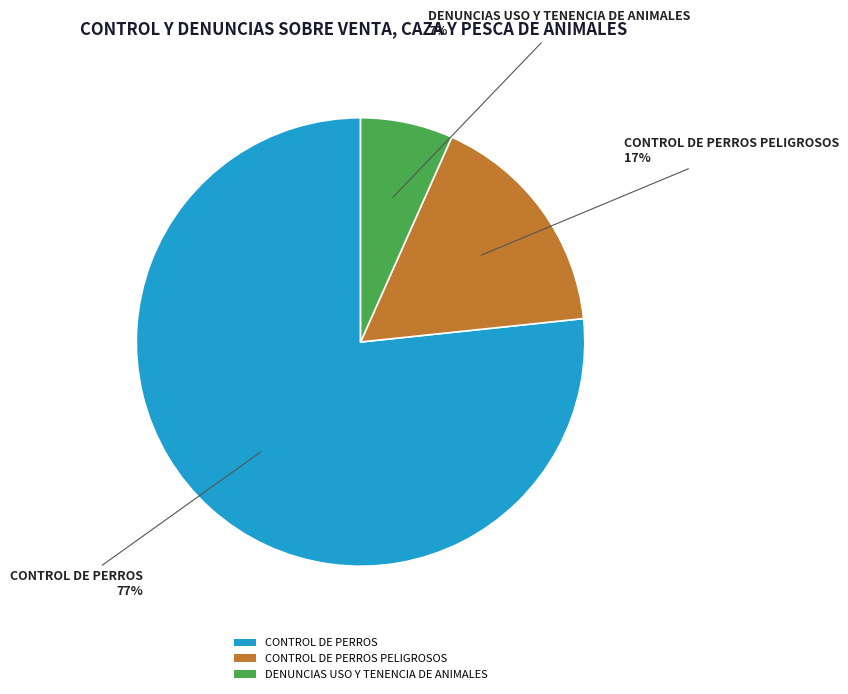

To the nearest percent, what percentage of the pie is CONTROL DE PERROS PELIGROSOS?

17%